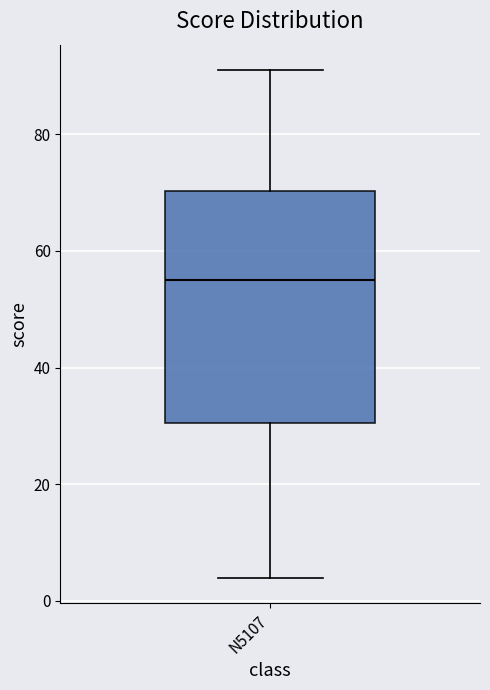

Transcribe this box plot: give where the median line is, the range the box spans, and where the two whiskers end, as read against the y-axis. The values are not printed on the chart, so give them approximately, as read against the axis.

median 56, box 30 to 70, whiskers 4 to 92